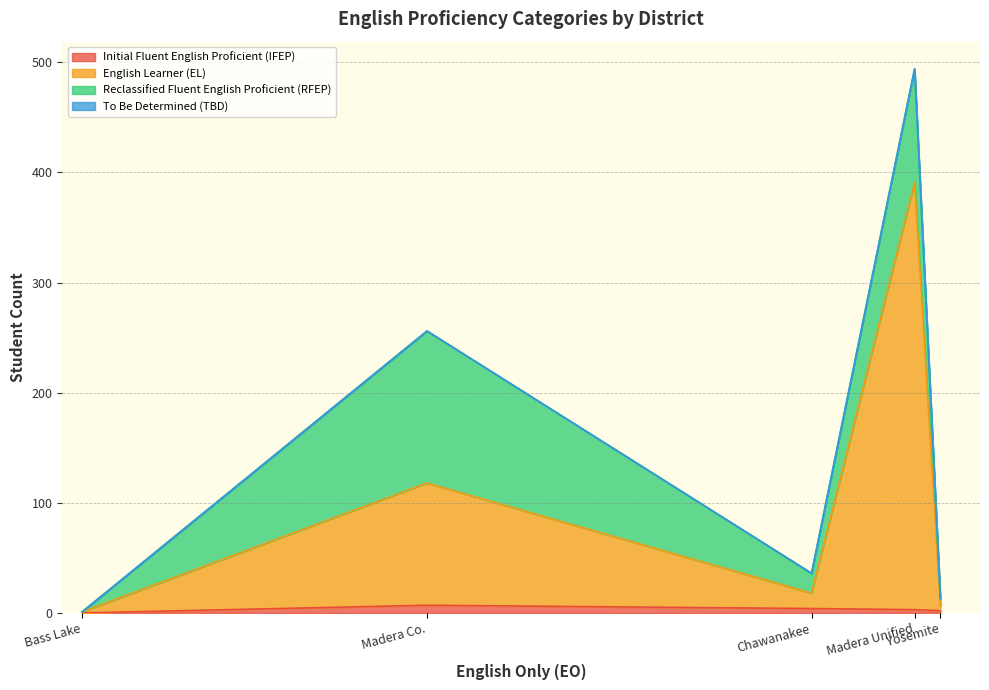

Where is the first local maximum for Initial Fluent English Proficient (IFEP)?

Madera County Superintendent of Schools